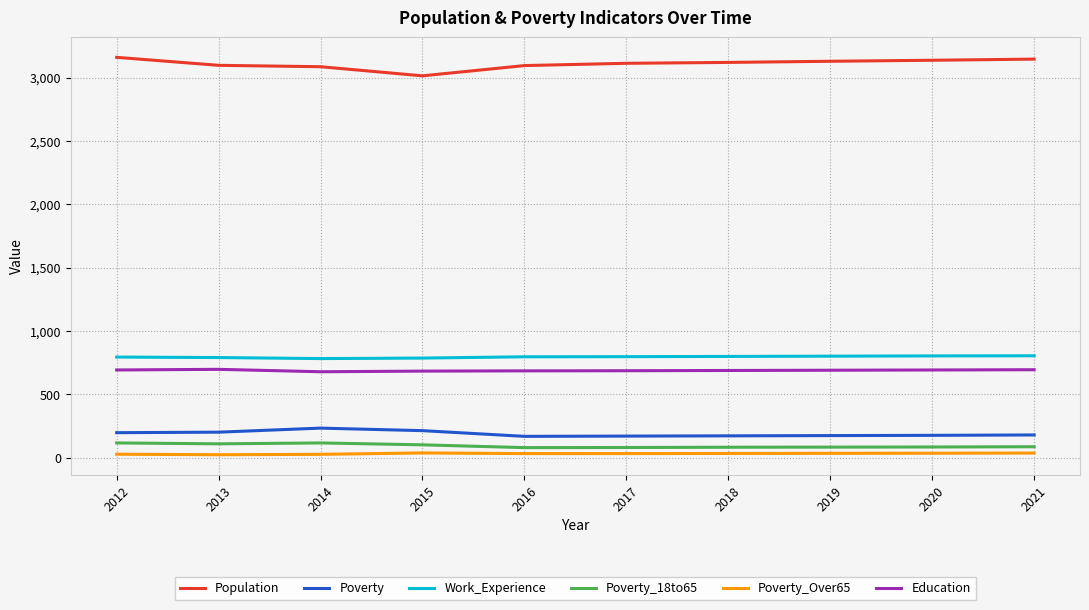

What is the sum of the Poverty_Over65 values at 2015 and 2019?

71